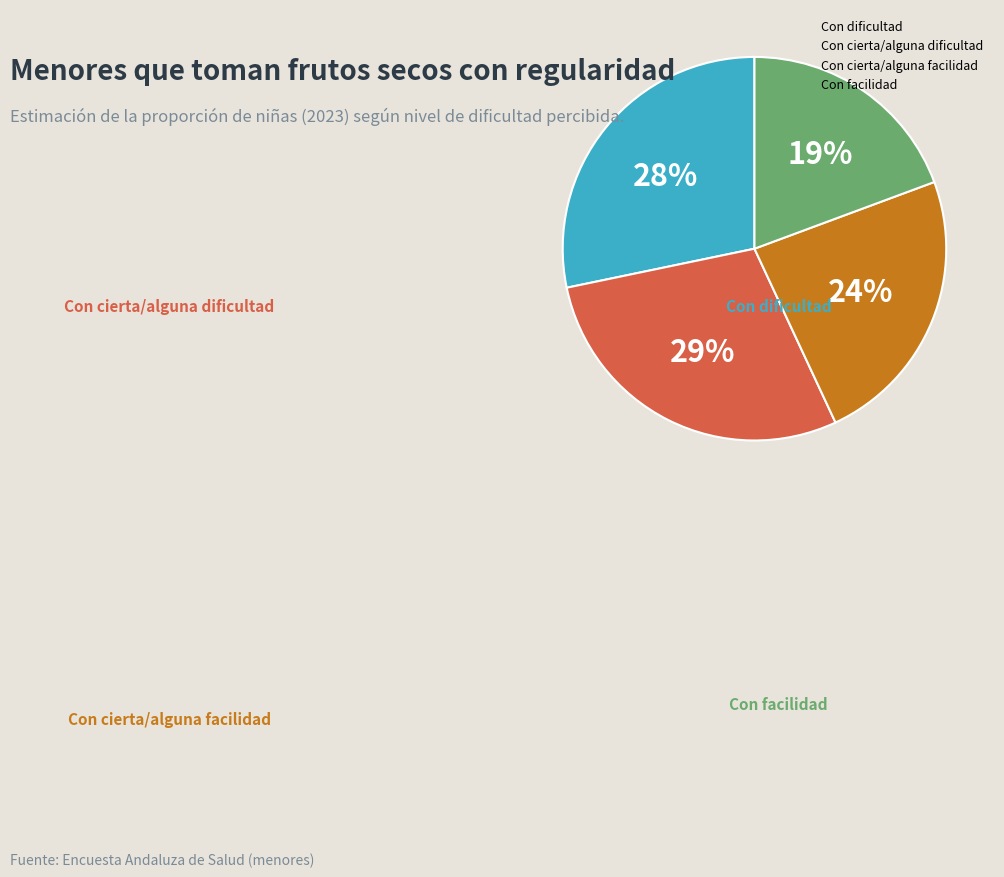

Is it true that Con cierta/alguna dificultad is 29% of the pie?

True